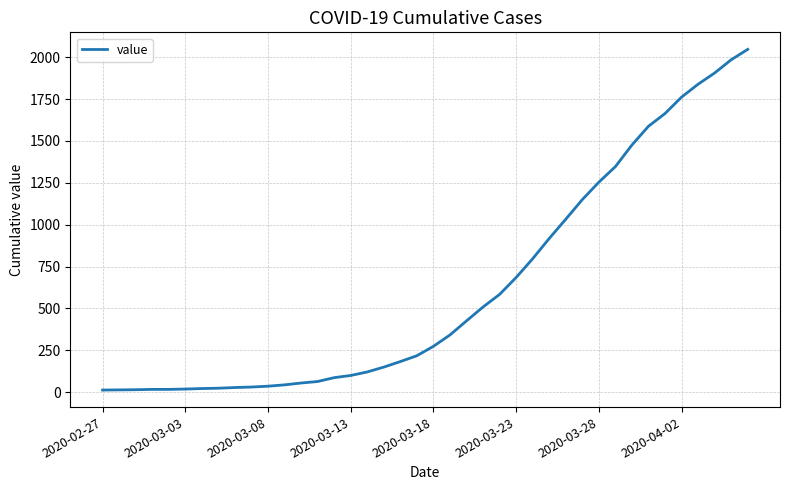

The value at 2020-03-13 is 100. True or false?

True